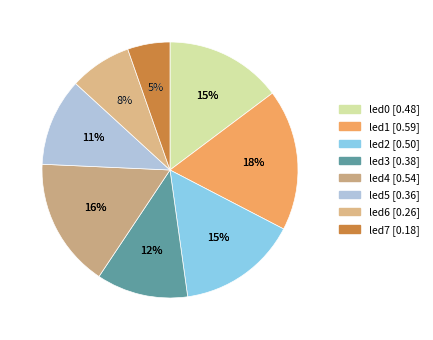

To the nearest percent, what percentage of the pie is led3?

12%